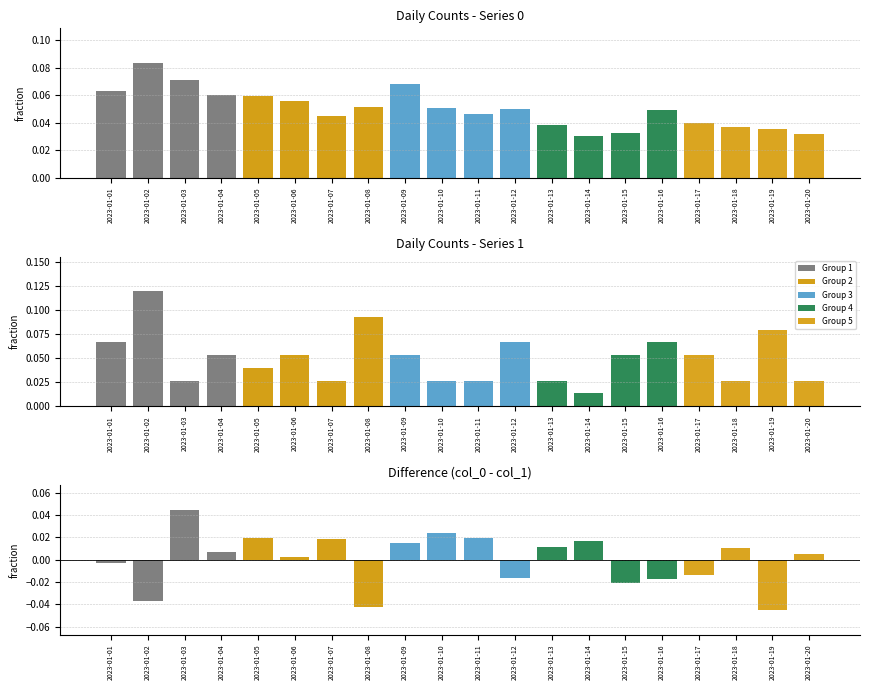

True or false: col_0 has a value of 0.1 at 2023-01-03.

False